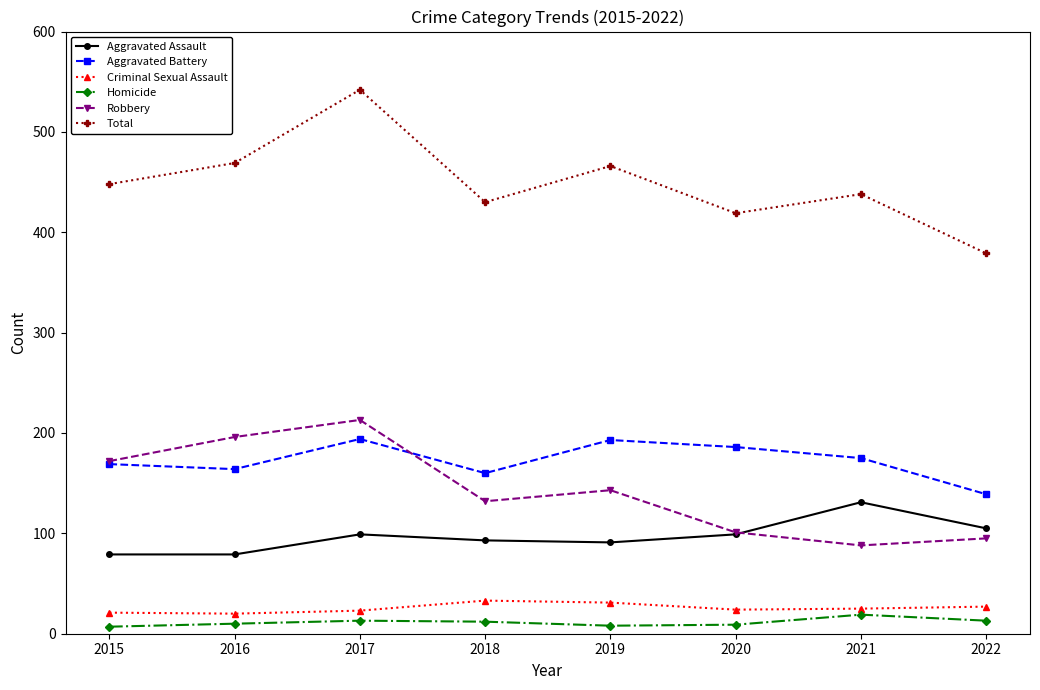

What are all the series names shown in the legend?

Aggravated Assault, Aggravated Battery, Criminal Sexual Assault, Homicide, Robbery, Total